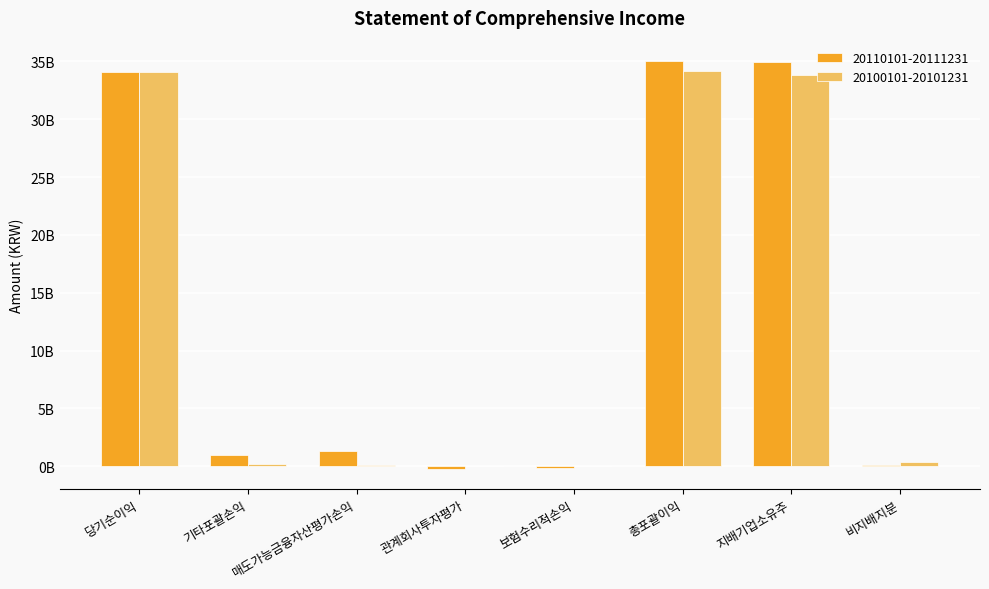

What is the label of the 8th bar from the right?

당기순이익